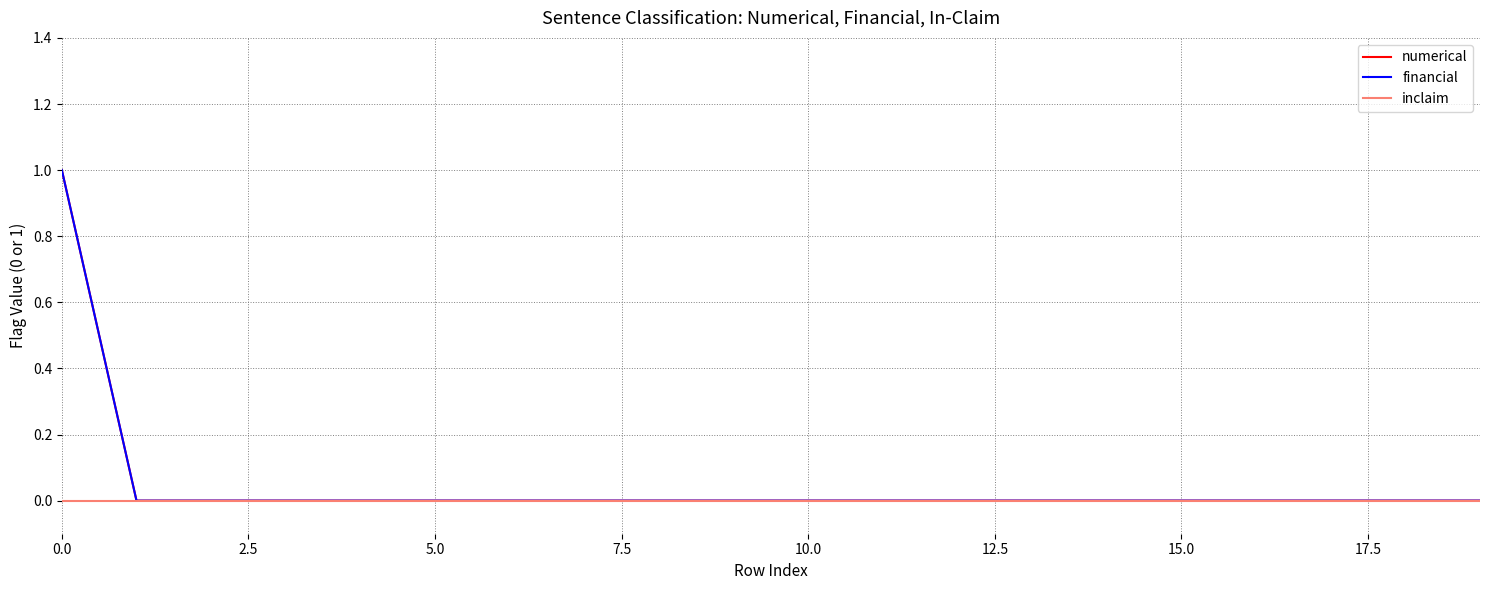

Where is numerical nearest to the value 0?

2.5